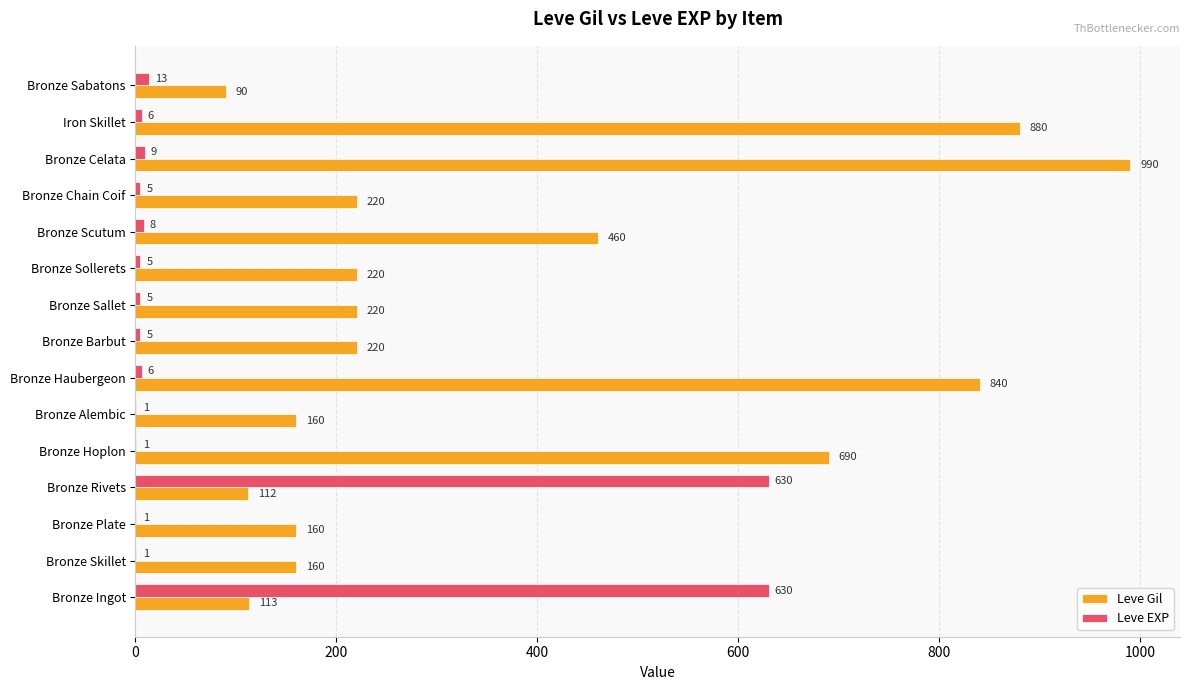

What is the sum of all Leve EXP values?

1326